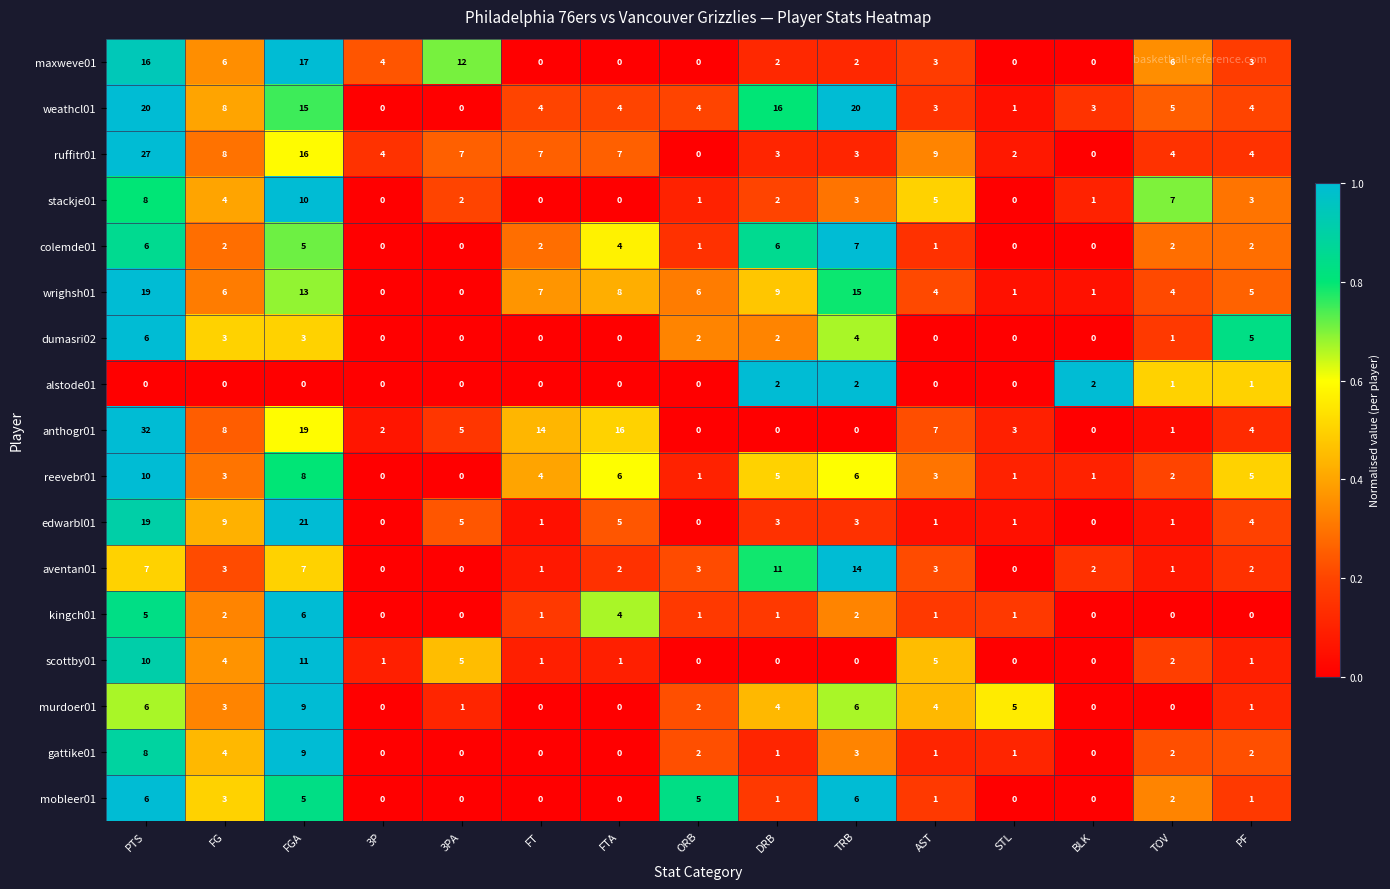

Count the number of data series in this chart.

17